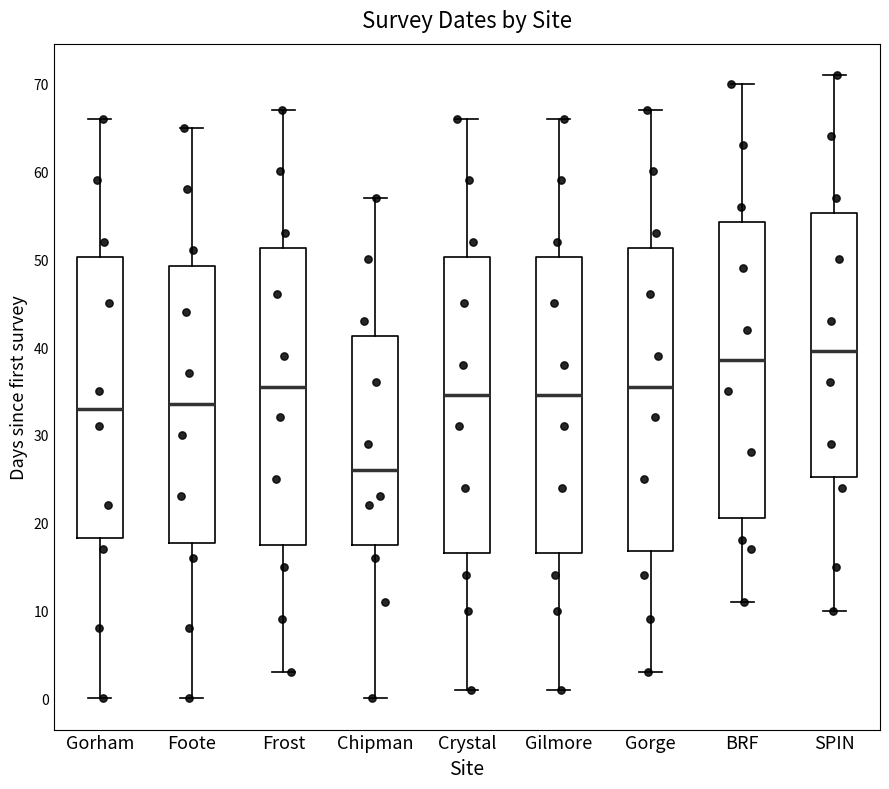

Reading left to right, transcribe this box plot: for each box, give where its median line is, the range the box spans, and where its two whiskers end, as read against the y-axis. The values are not printed on the chart, so give them approximately, as read against the axis.

Gorham: median 33, box 18 to 50, whiskers 0 to 66
Foote: median 34, box 18 to 49, whiskers 0 to 65
Frost: median 36, box 18 to 51, whiskers 3 to 67
Chipman: median 26, box 18 to 41, whiskers 0 to 57
Crystal: median 35, box 17 to 50, whiskers 1 to 66
Gilmore: median 35, box 17 to 50, whiskers 1 to 66
Gorge: median 36, box 17 to 51, whiskers 3 to 67
BRF: median 39, box 21 to 54, whiskers 11 to 70
SPIN: median 40, box 25 to 55, whiskers 10 to 71